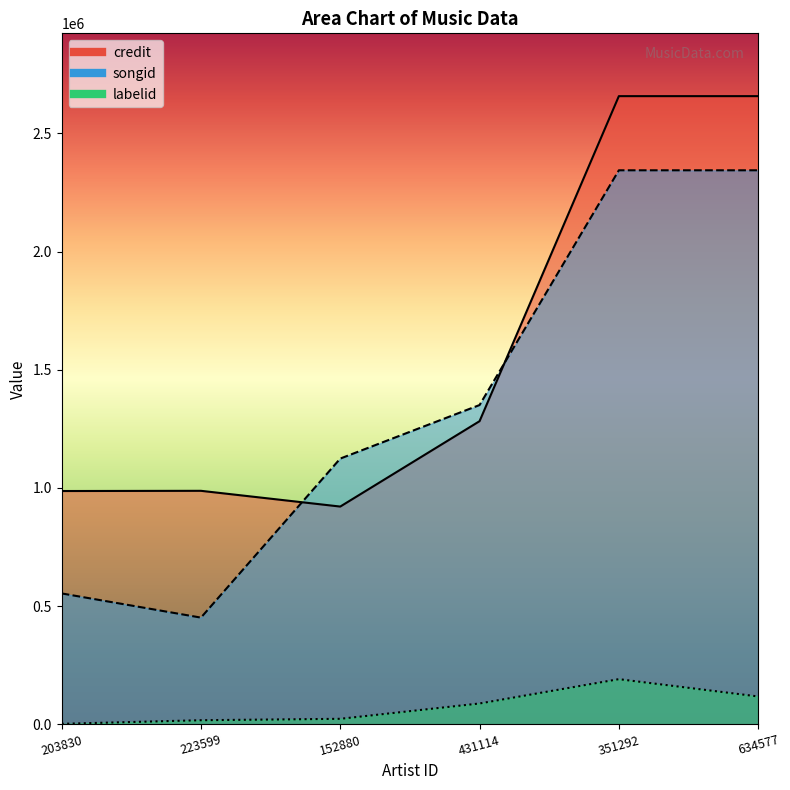

What is the label of the 4th point from the right?

152880